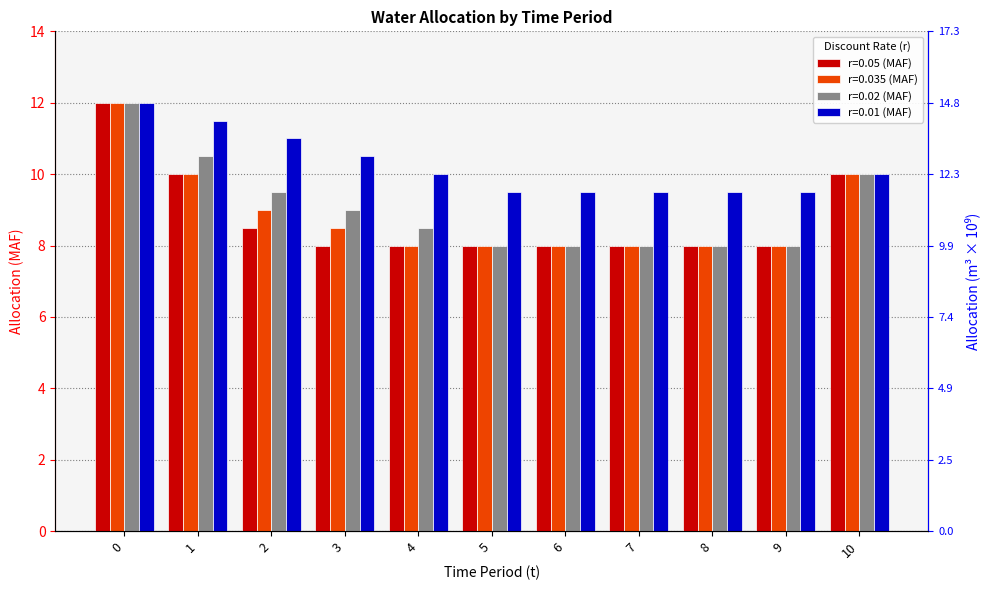

At which label does r=0.02 (MAF) reach its minimum?

5